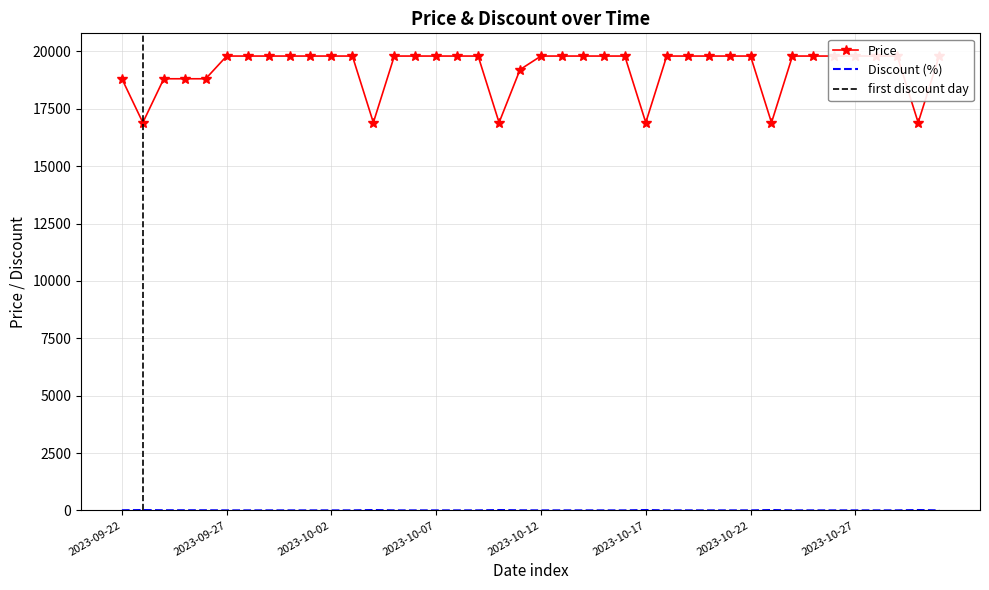

List the series in order of their peak value, lowest first.

Discount, Price